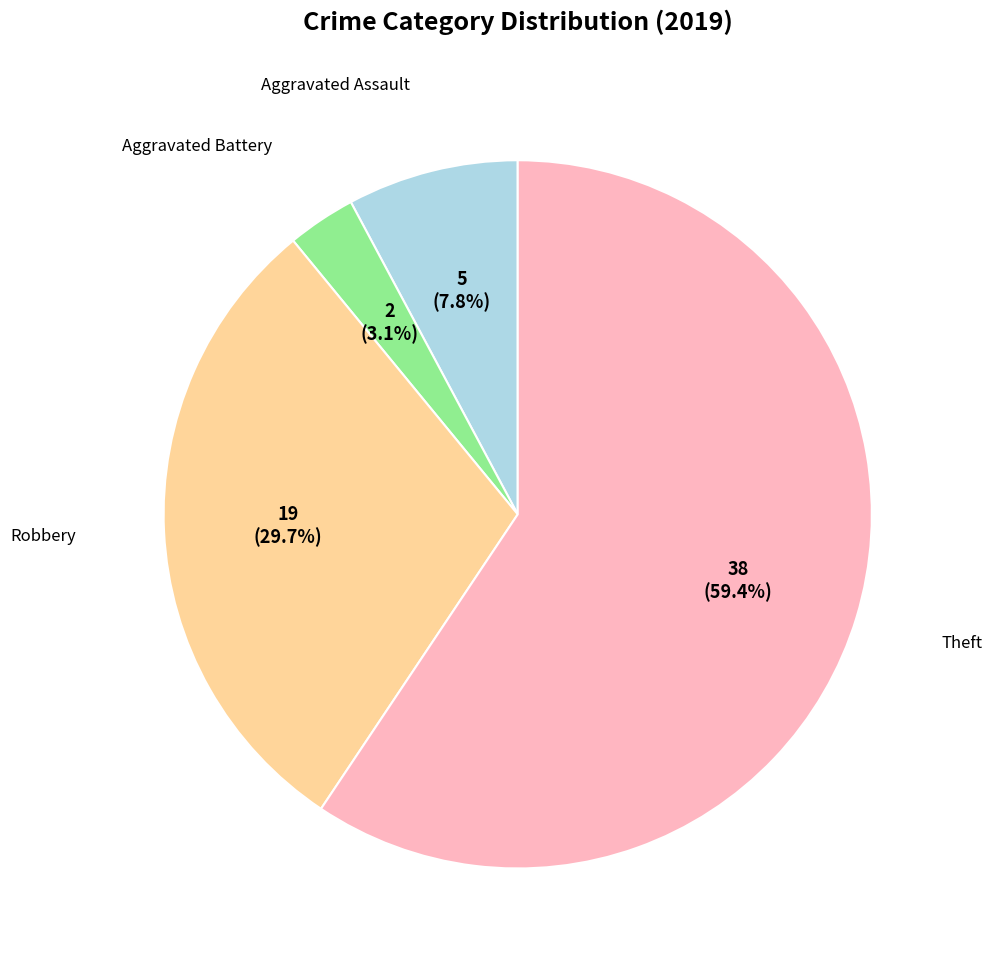

Is there a majority slice in this chart?

Yes